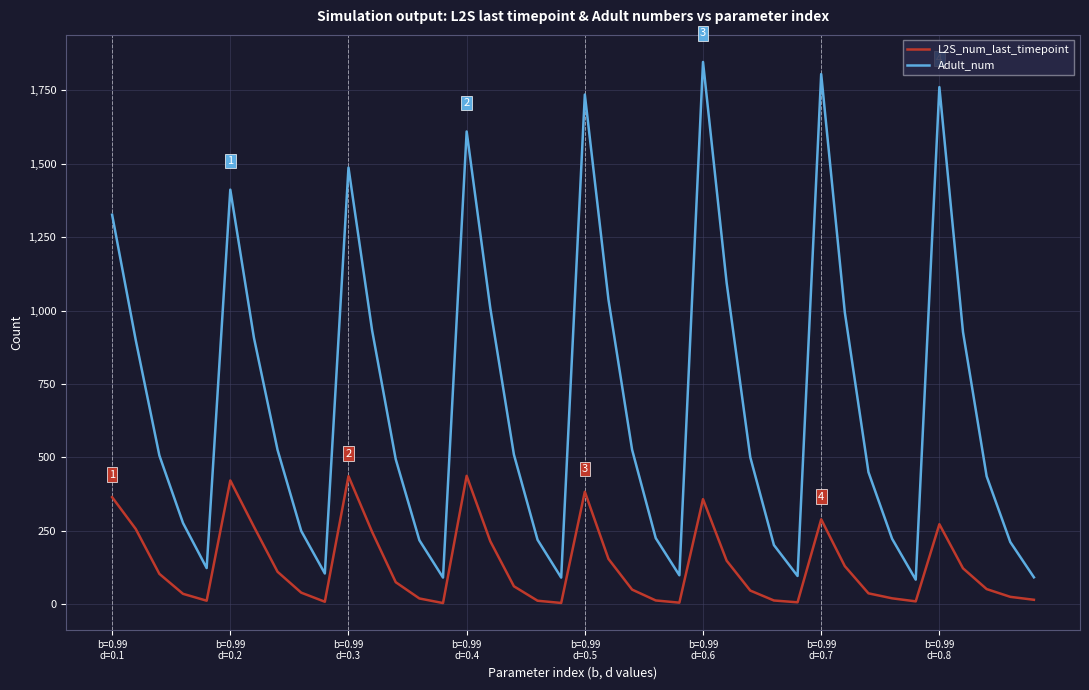

Rank the series by their maximum value, from highest to lowest.

Adult_num, L2S_num_last_timepoint